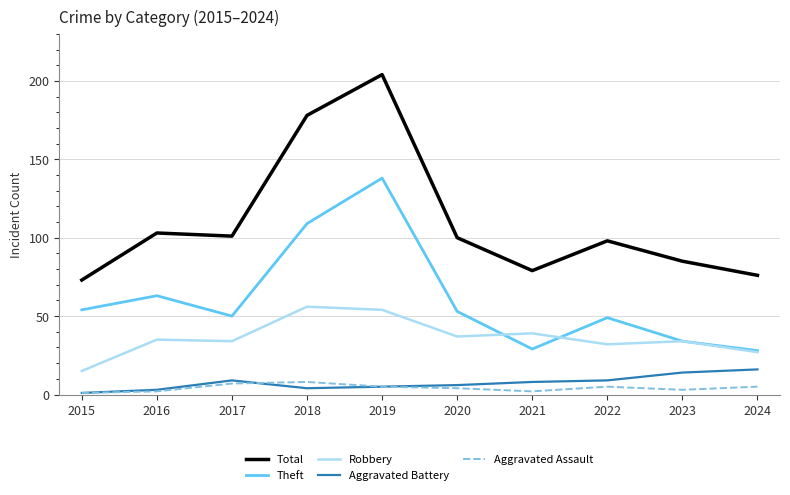

Which series changed the most between 2019 and 2023?

Total